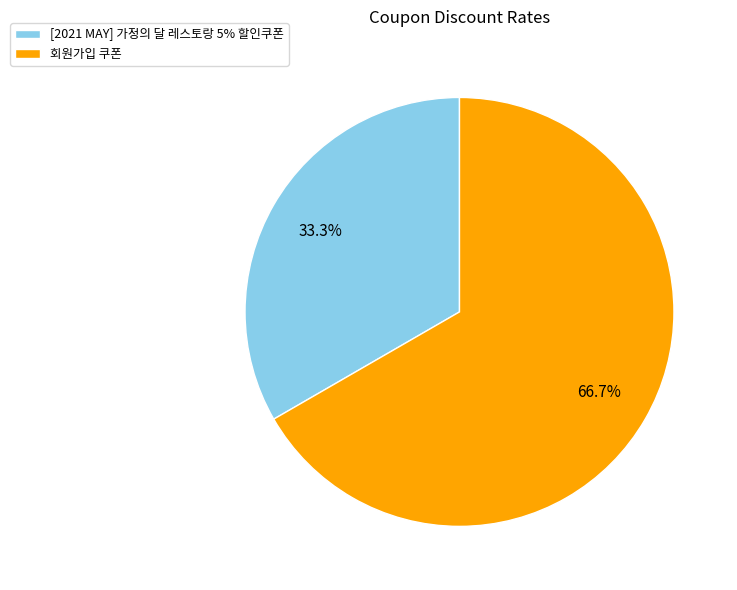

What percentage is the [2021 MAY] 가정의 달 레스토랑 5% 할인쿠폰 slice, to the nearest percent?

33%